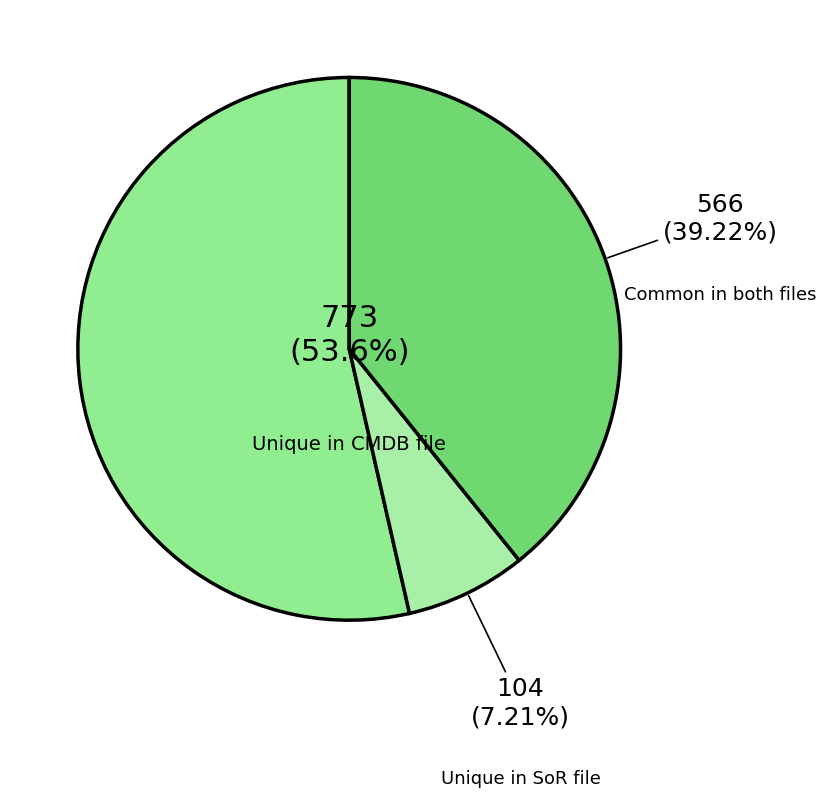

How many slices are in this pie chart?

3